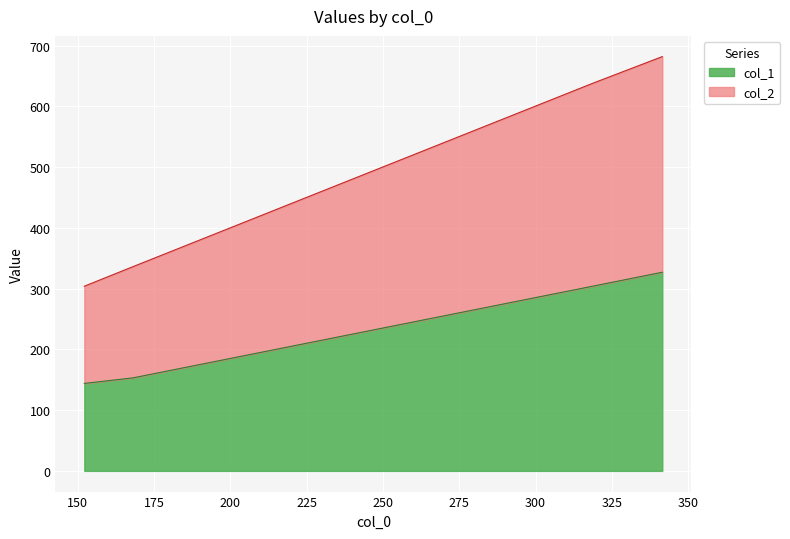

Where does the col_1 series first go above 304?

341.5